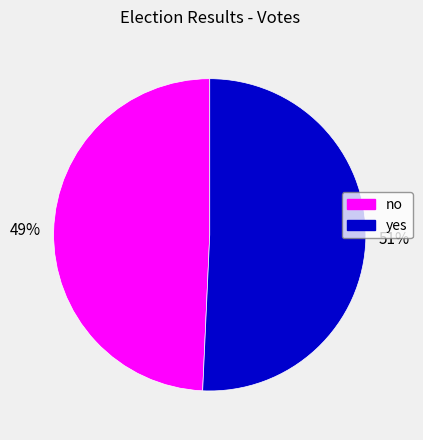

Combined, do no and yes account for over 50%?

Yes